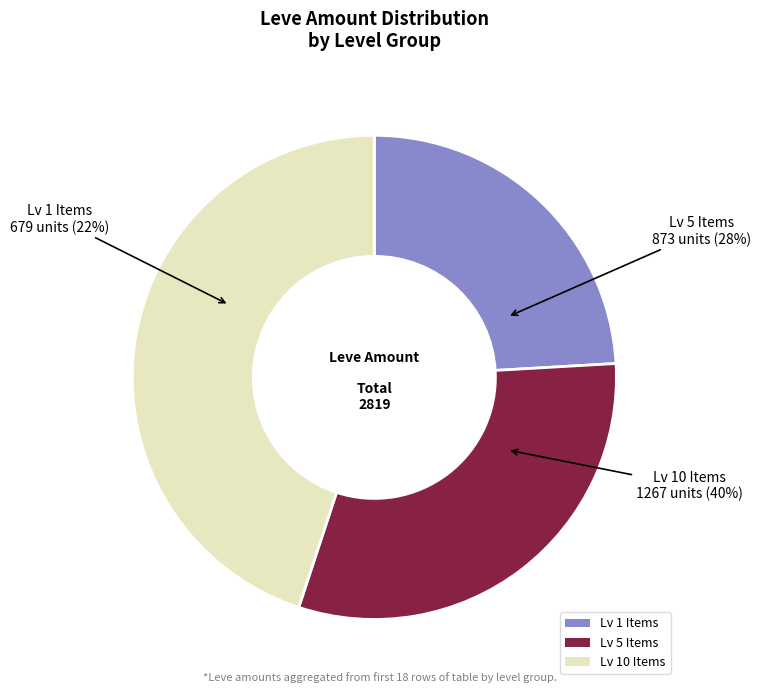

Is there any slice that represents more than half of the pie?

No